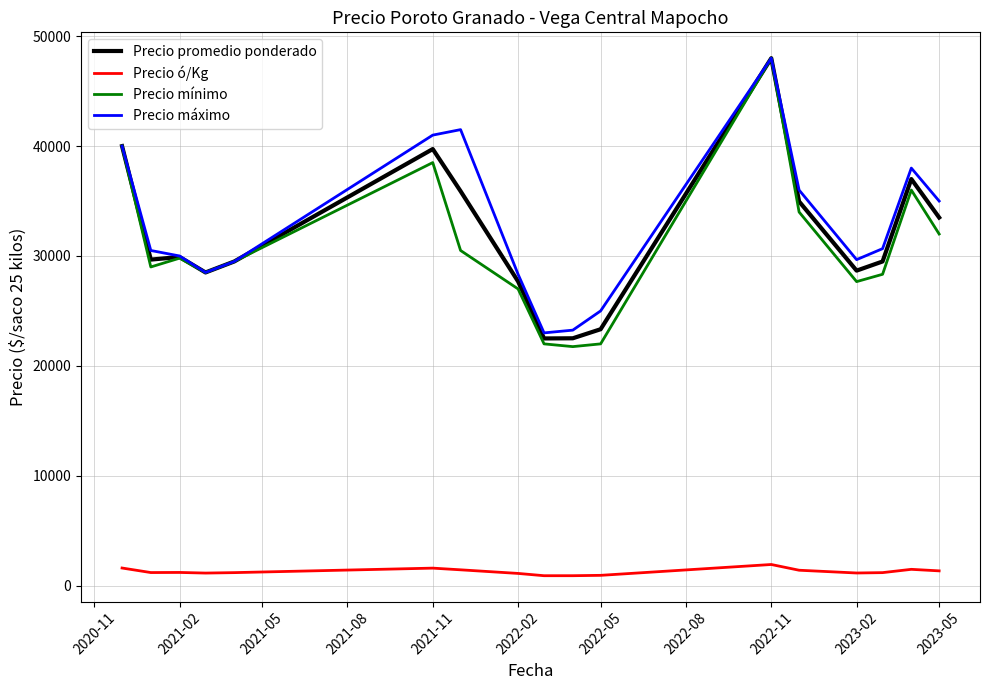

What are all the series names shown in the legend?

Precio promedio ponderado, Precio ó/Kg, Precio mínimo, Precio máximo